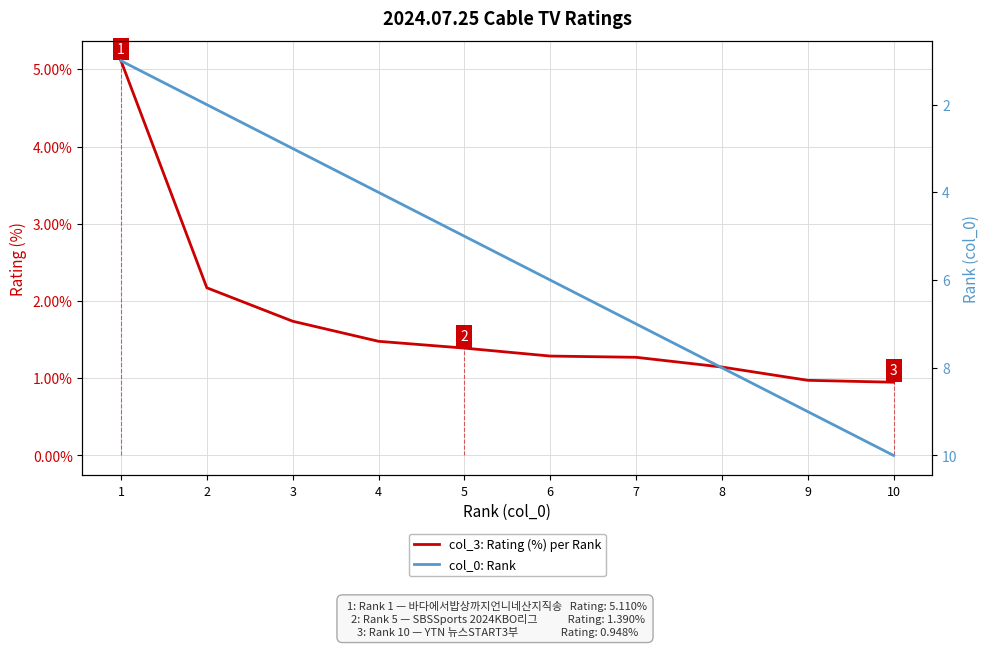

What is the value of the col_3: Rating (%) per Rank point at the 2nd from the left?

2.2